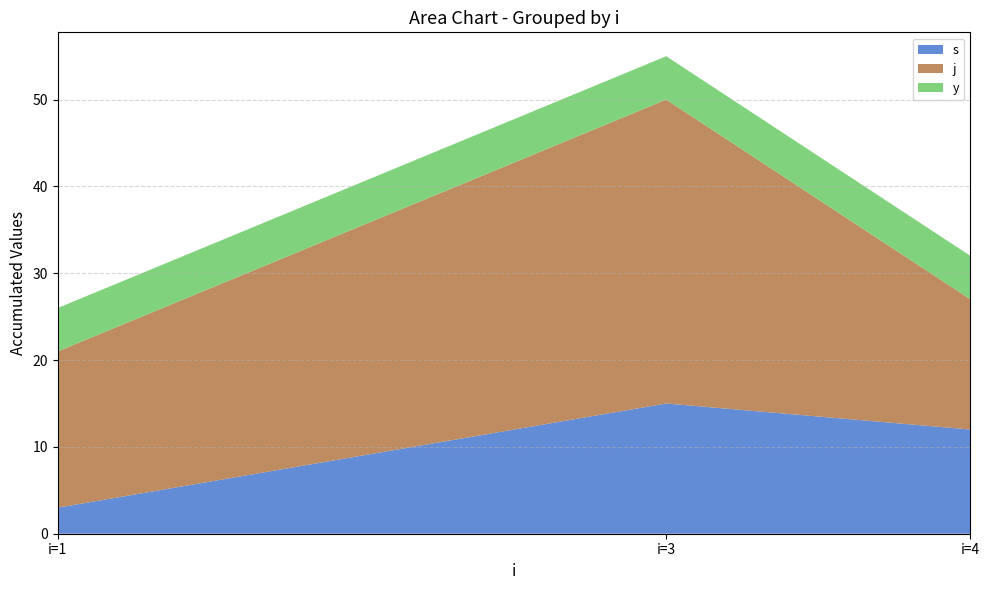

At which category is the sum across all series the highest?

i=3